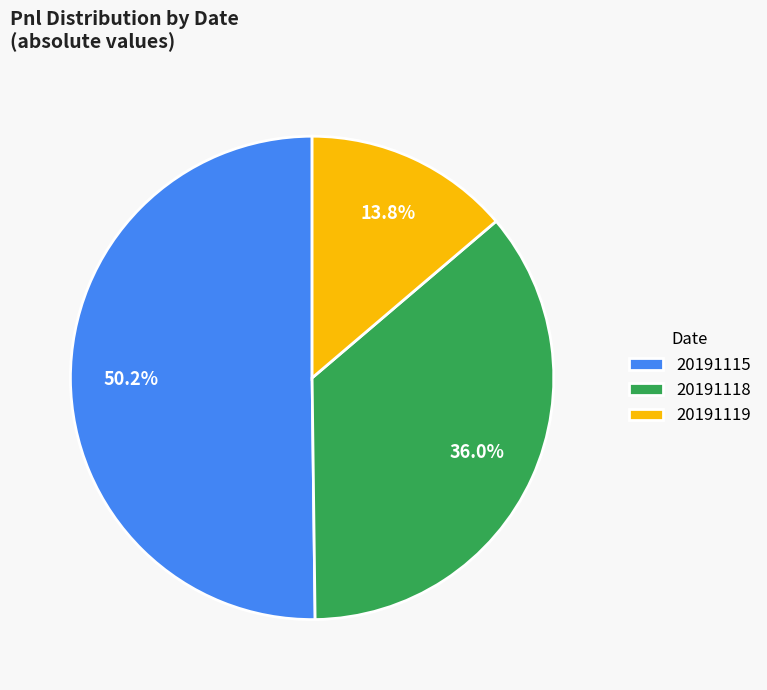

Which has a higher value, 20191119 or 20191118?

20191118